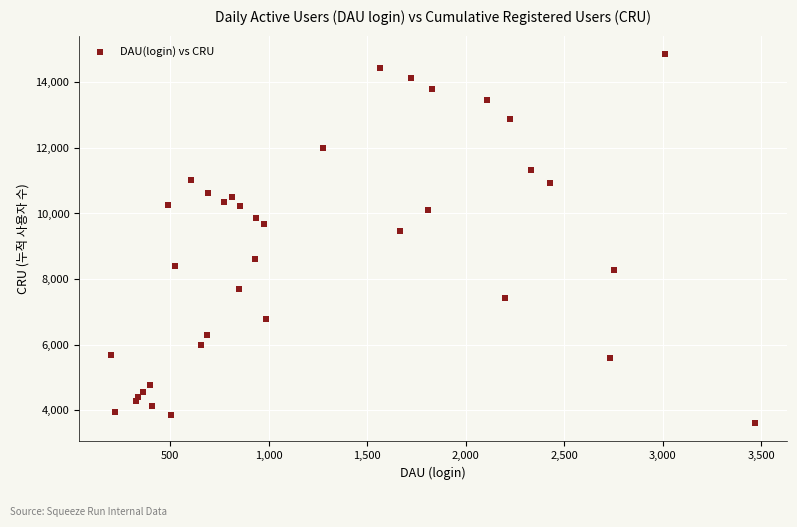

What Y value in the scatter plot is closest to 9236?

9480